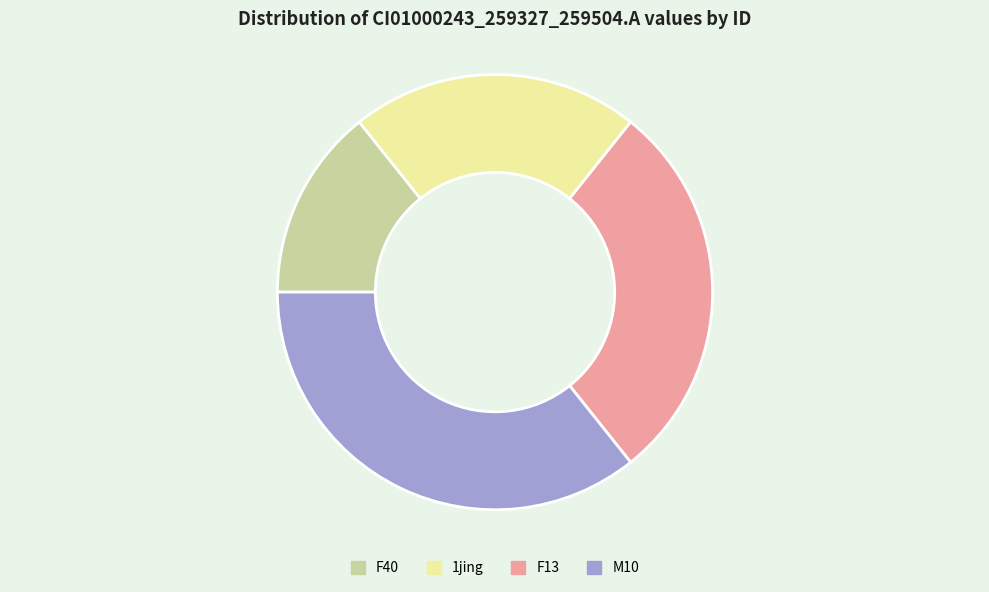

How many segments does this pie chart have?

4